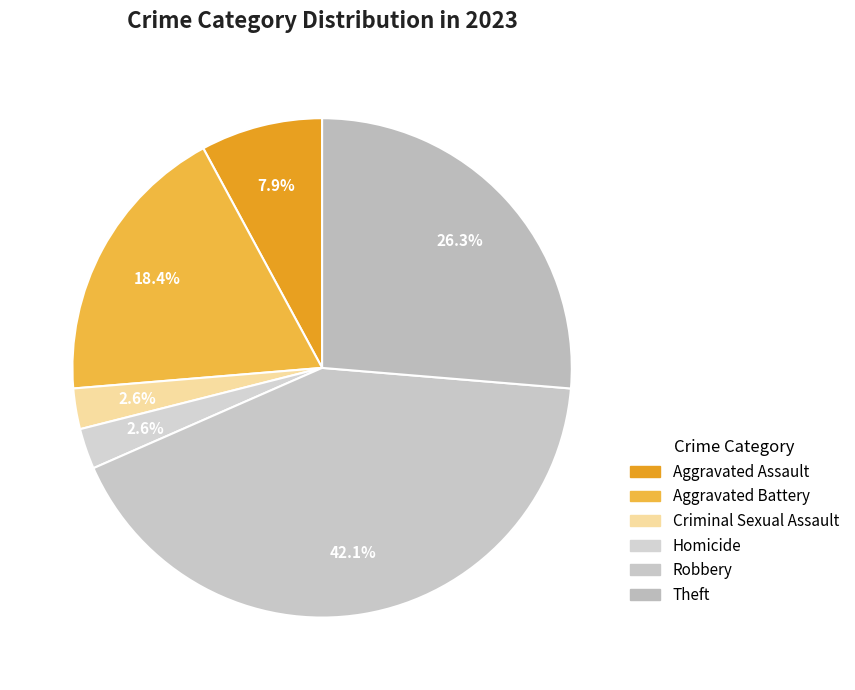

Does Theft account for over 50% of the chart?

No